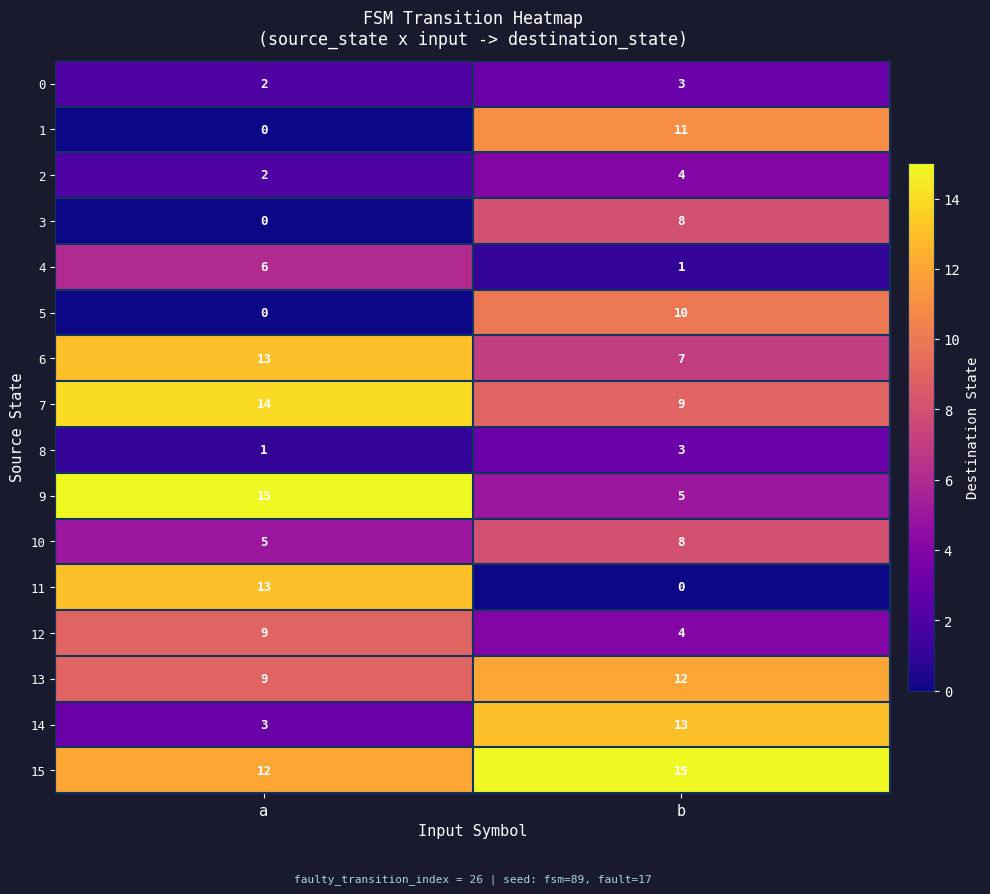

Where is 4 nearest to the value 3?

b